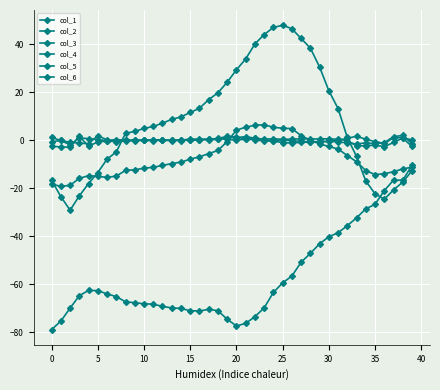

Count the number of data series in this chart.

6